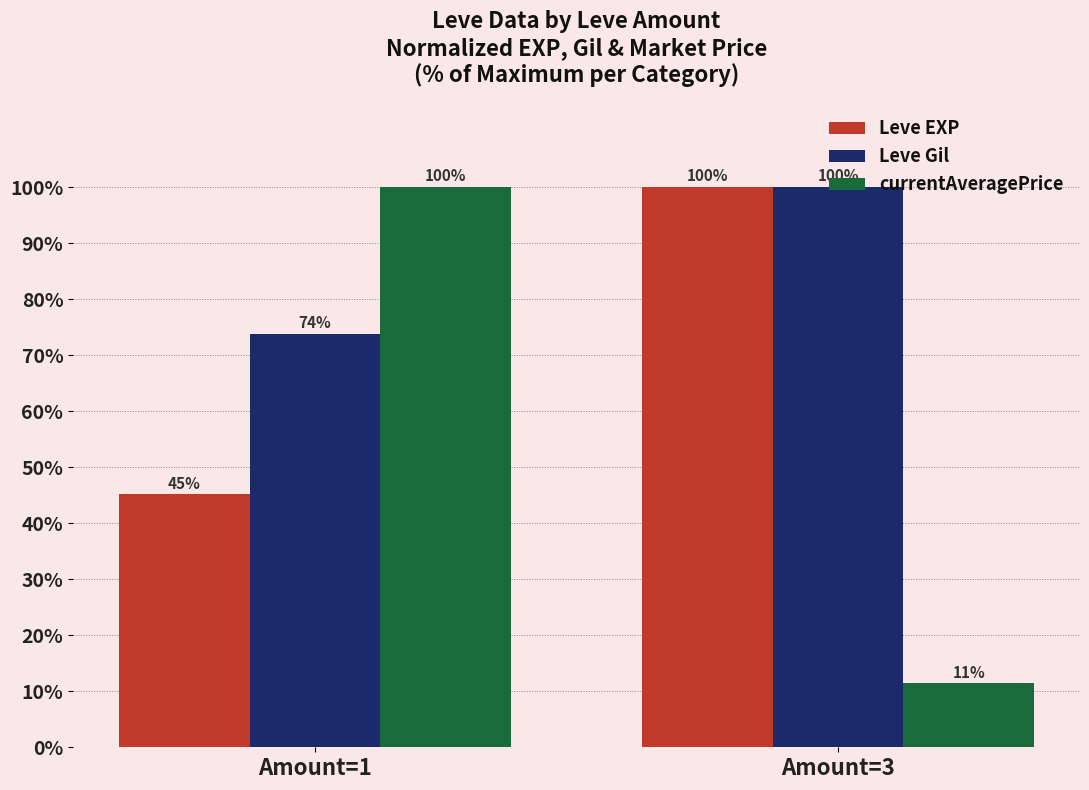

Which category has the lowest value in the Leve Gil series?

Amount=1